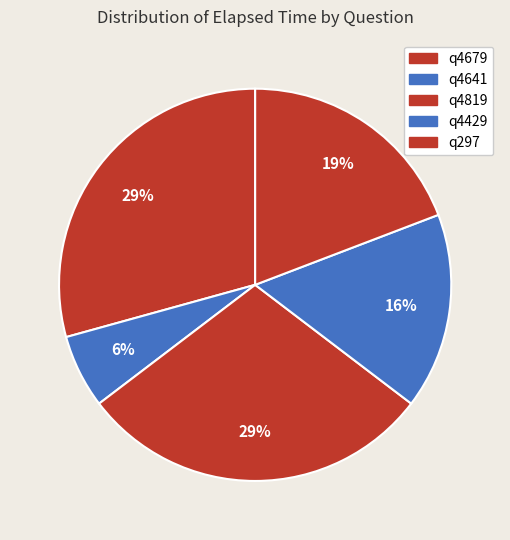

To the nearest percent, what is the average slice percentage?

20%